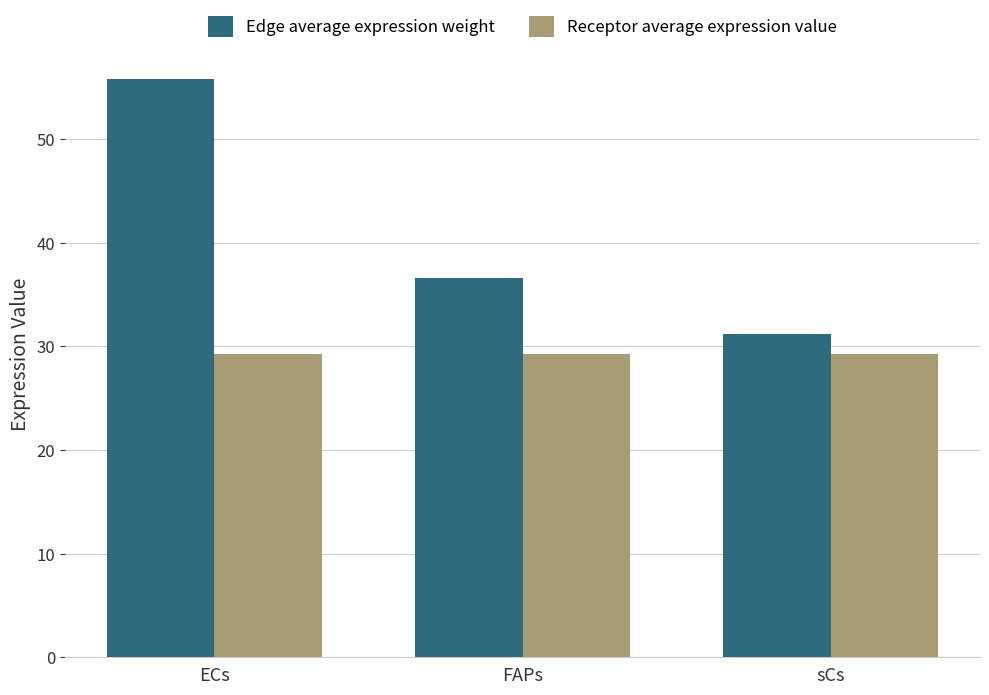

How many groups of bars are there?

3